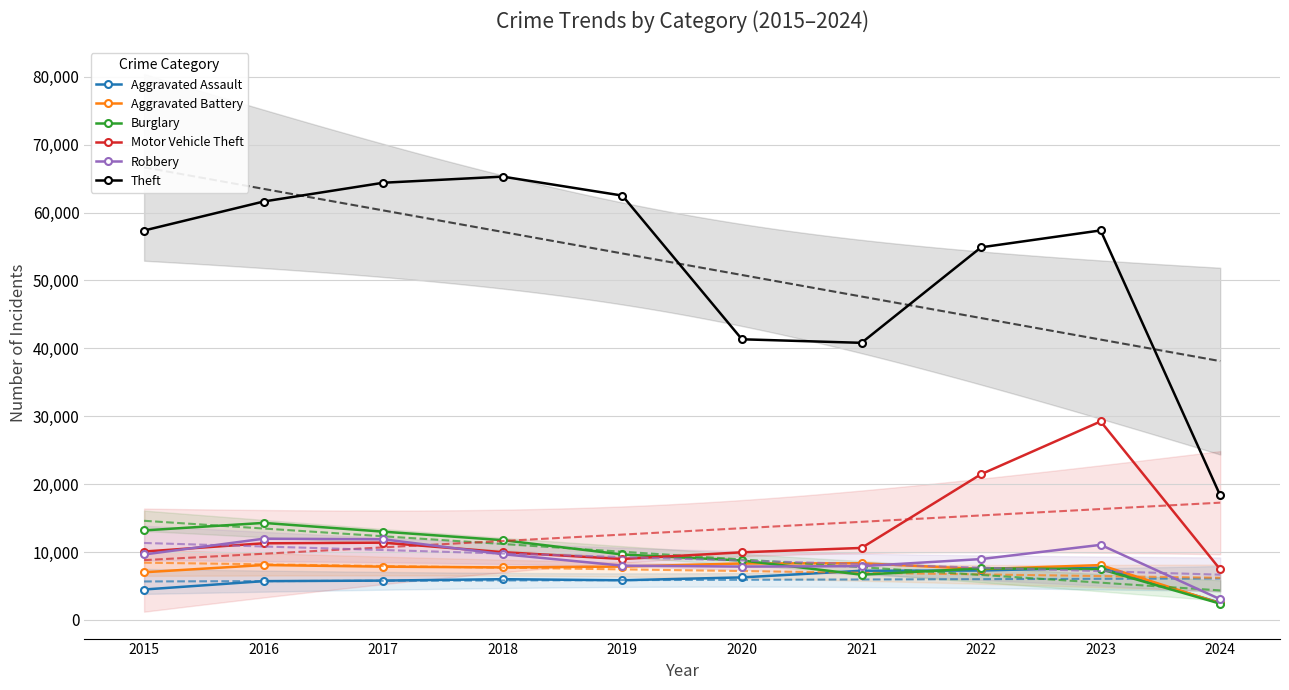

Is this an area chart (filled region under the line)?

No